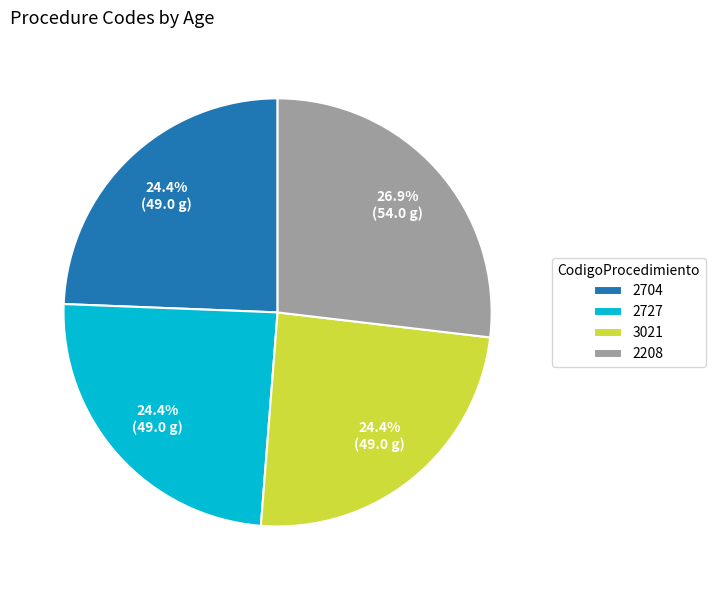

To the nearest percent, what percentage of the pie is 3021?

24%